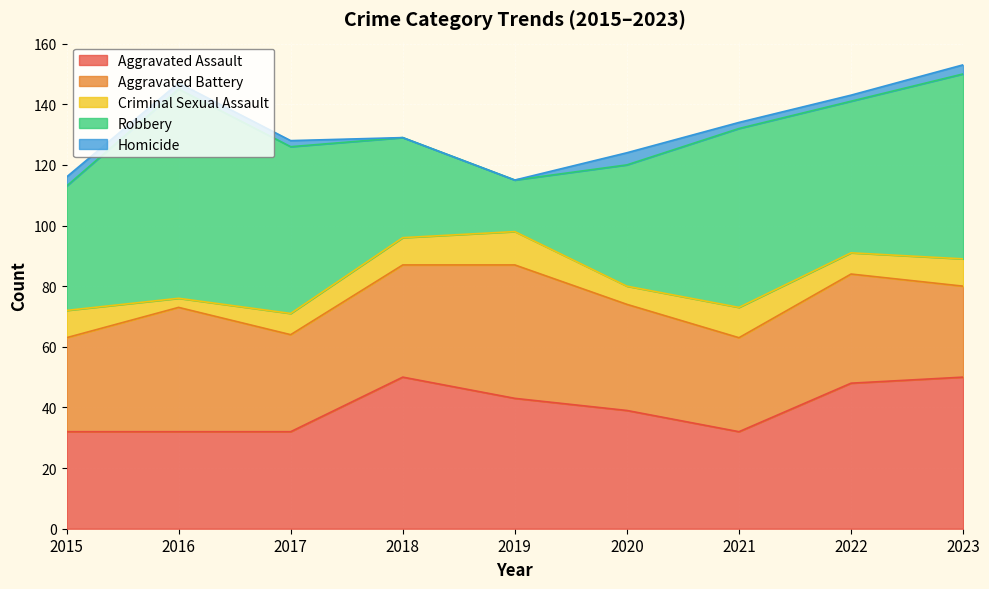

Does the chart display data point markers on the line(s)?

No